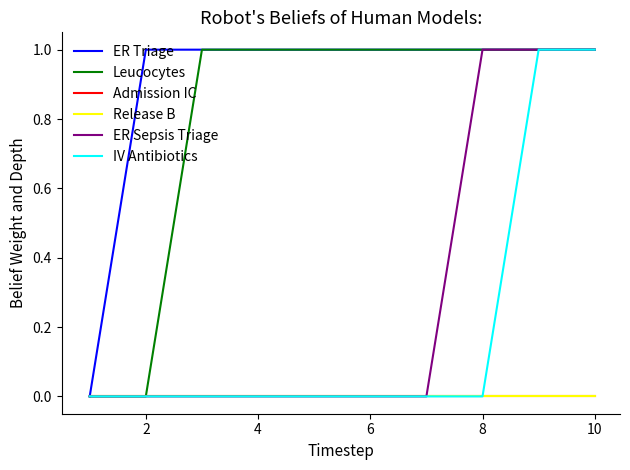

Rank the series by their maximum value, from highest to lowest.

ER Triage, Leucocytes, ER Sepsis Triage, IV Antibiotics, Admission IC, Release B